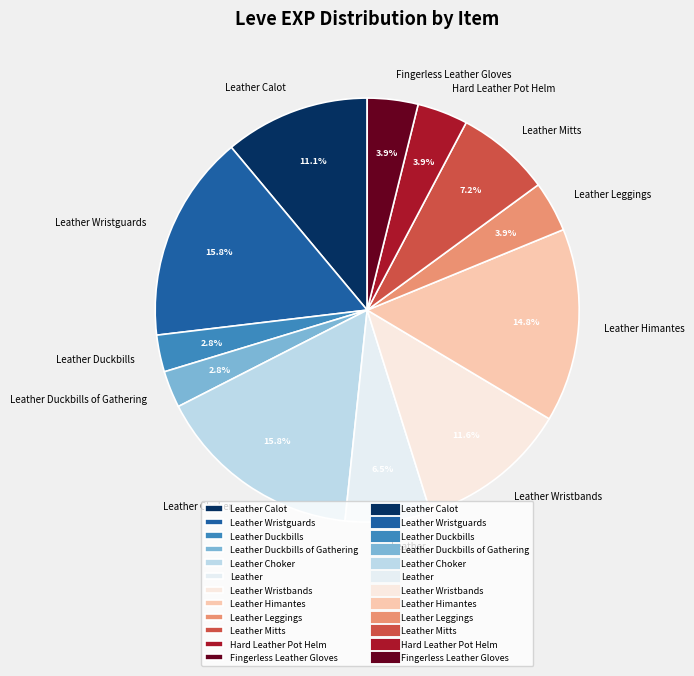

Is the sum of Leather Wristbands and Leather Leggings greater than half?

No